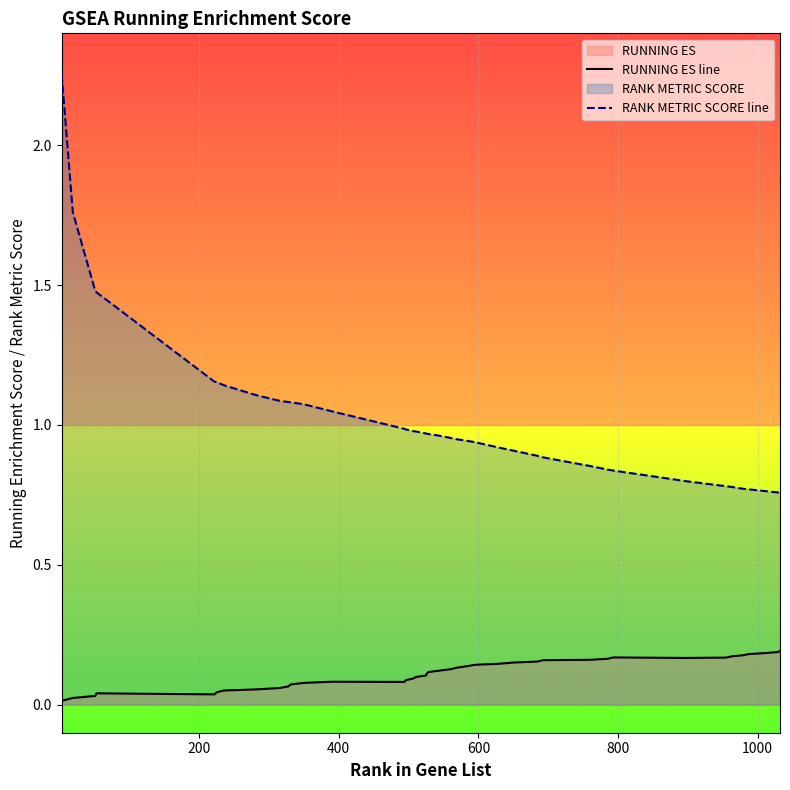

True or false: RANK METRIC SCORE line and RUNNING ES line cross at least once.

False